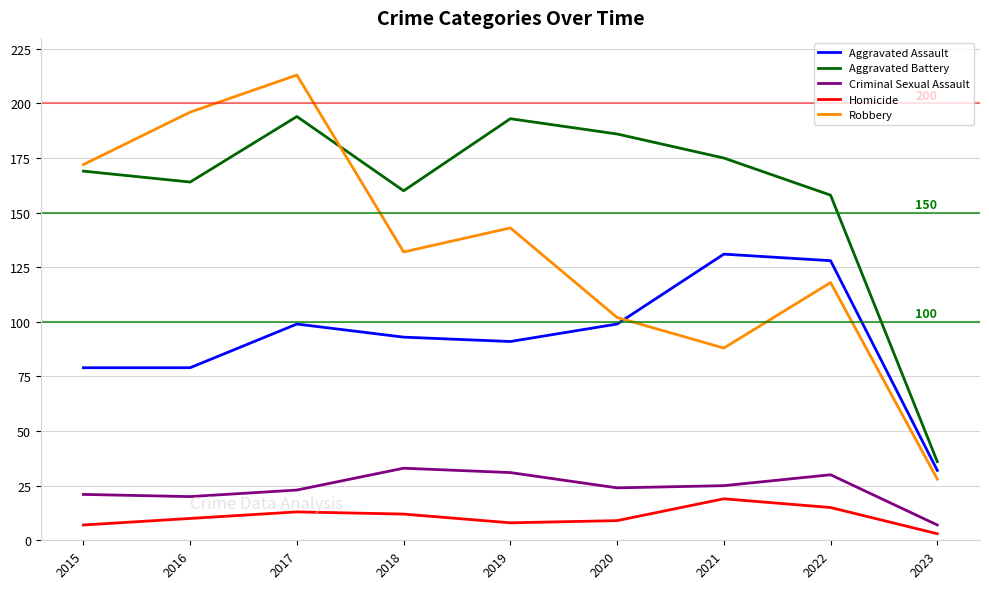

How many lines are shown in the chart?

5